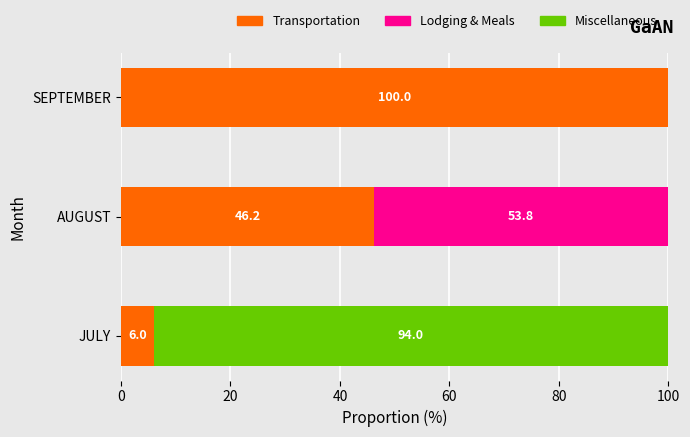

What is the total value across all series at AUGUST?

100.0